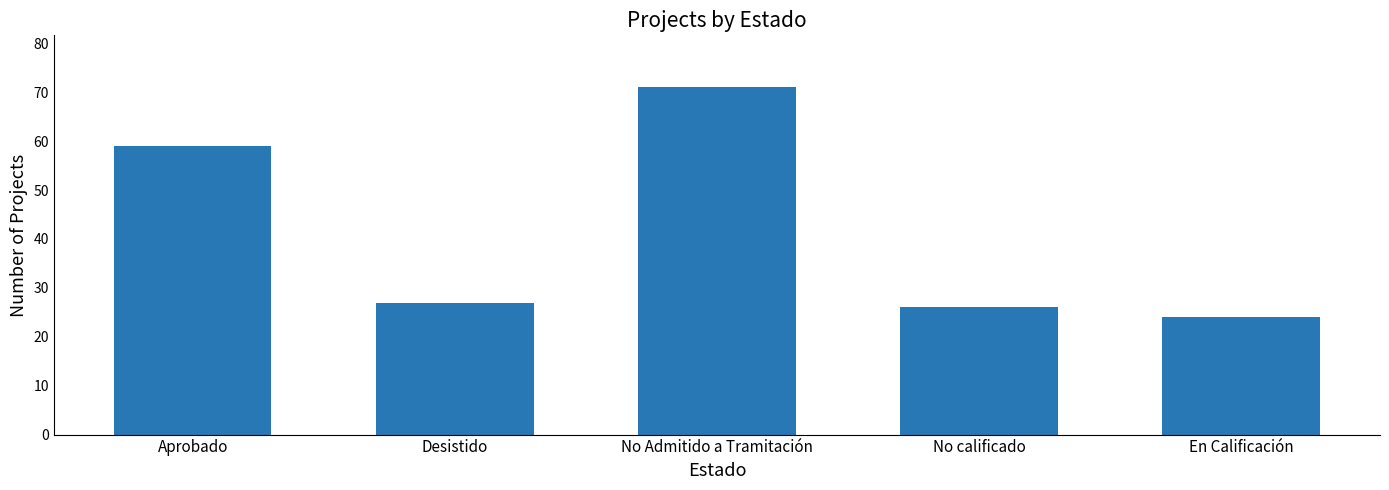

What is the label of the 1st bar from the left?

Aprobado